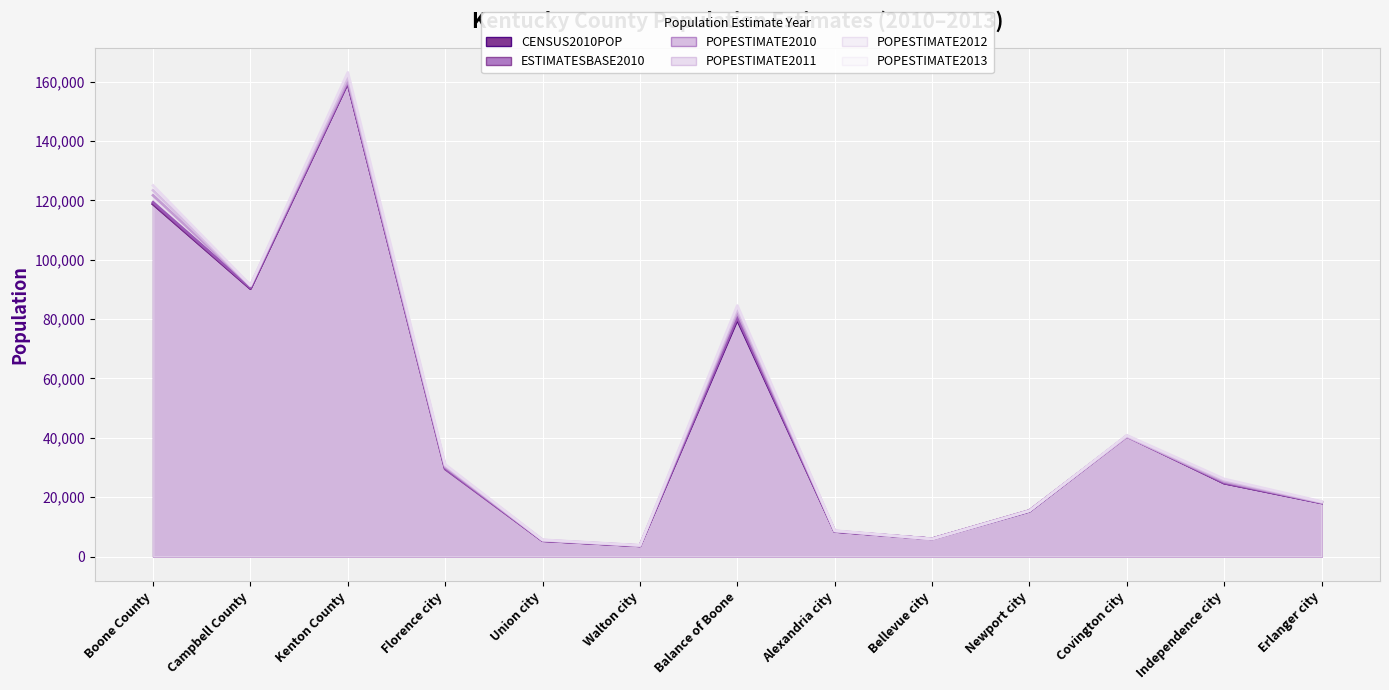

At which label does POPESTIMATE2010 first exceed 24884?

Boone County